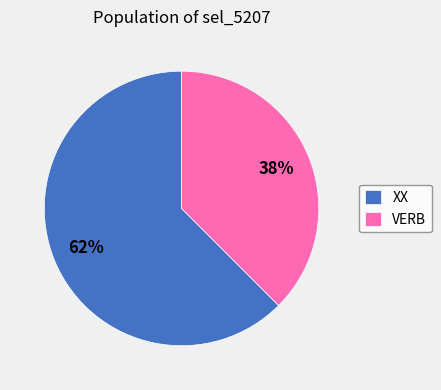

Between XX and VERB, which is larger?

XX